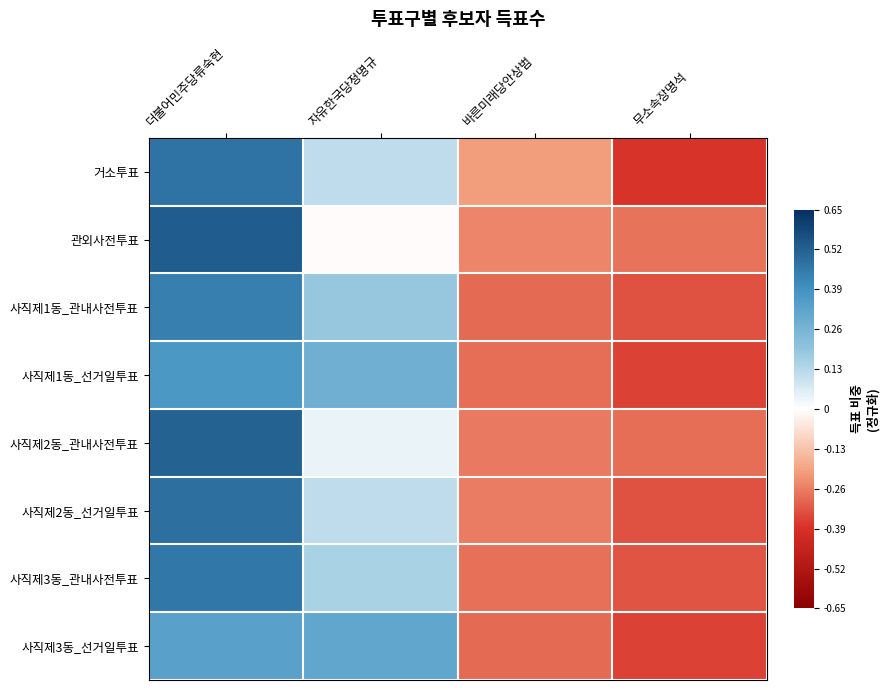

At how many categories does at least one series exceed 0?

2